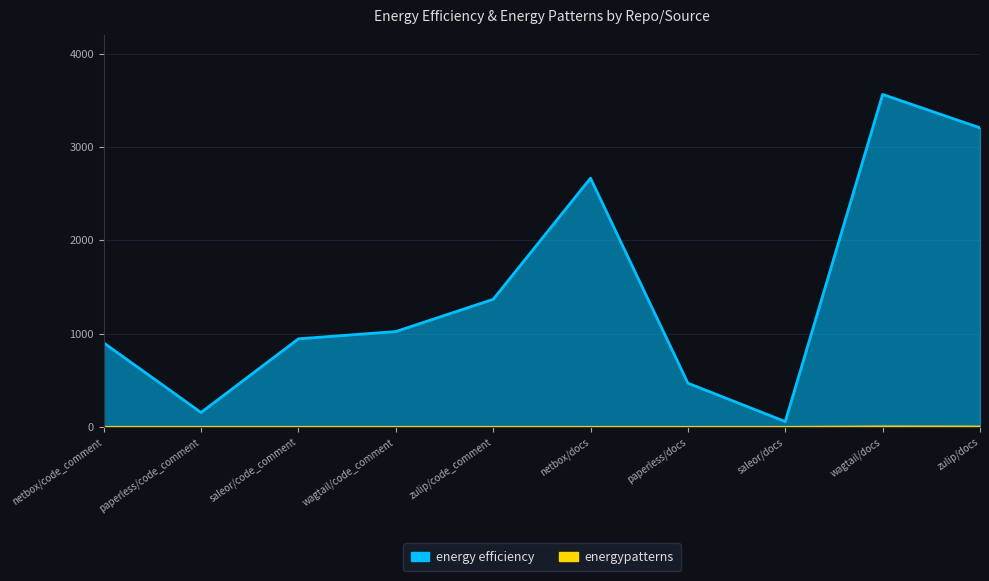

Which series changed the most between netbox/code_comment and saleor/docs?

energy efficiency